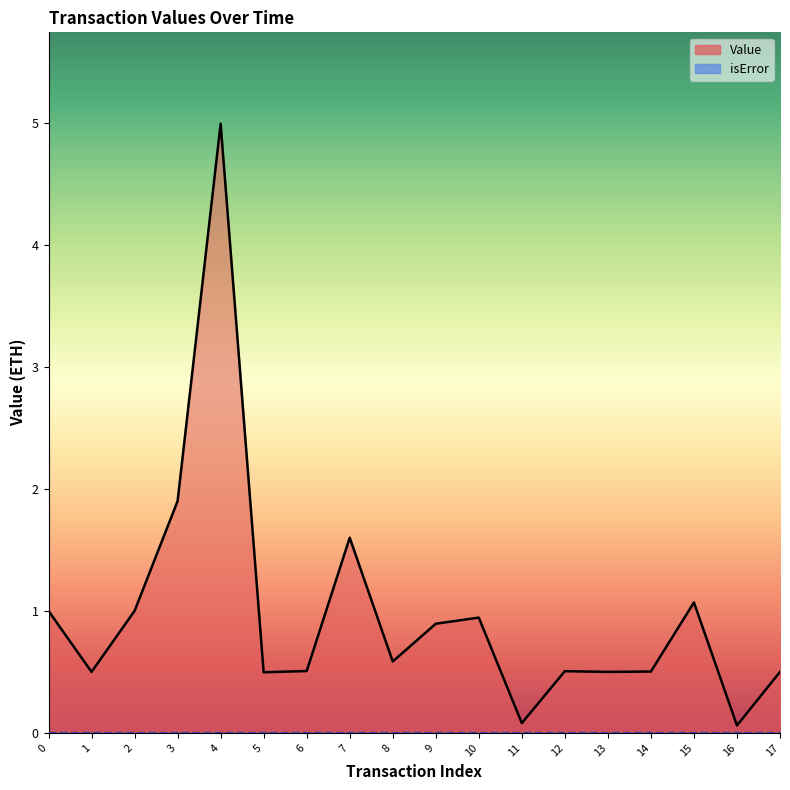

True or false: isError and Value cross at least once.

False